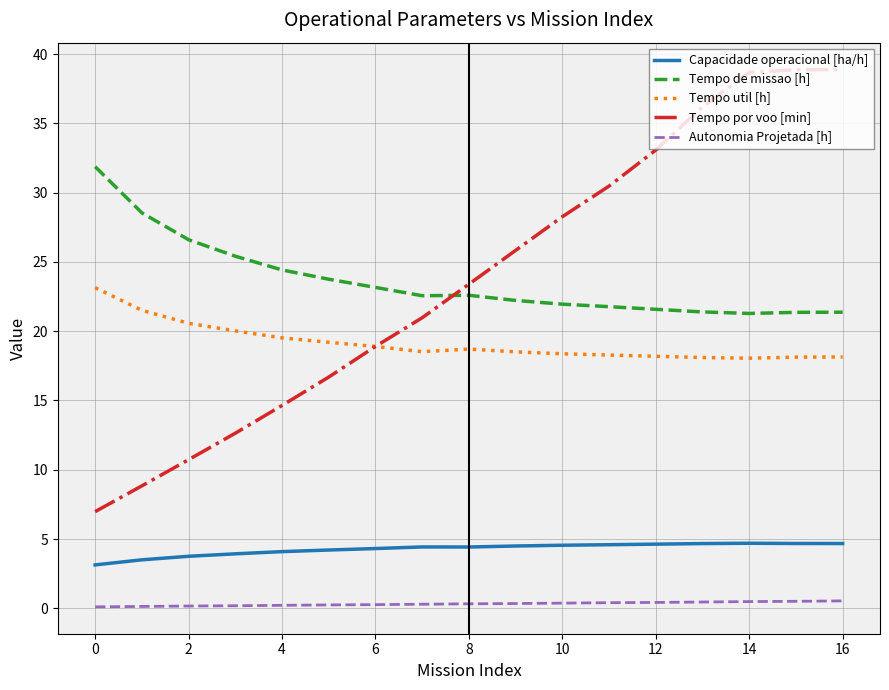

Which series has the widest spread of values?

Tempo por voo [min]